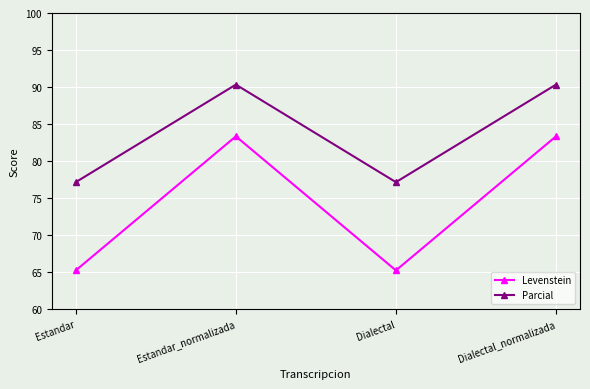

The Levenstein series shows 27.5 at Estandar. True or false?

False